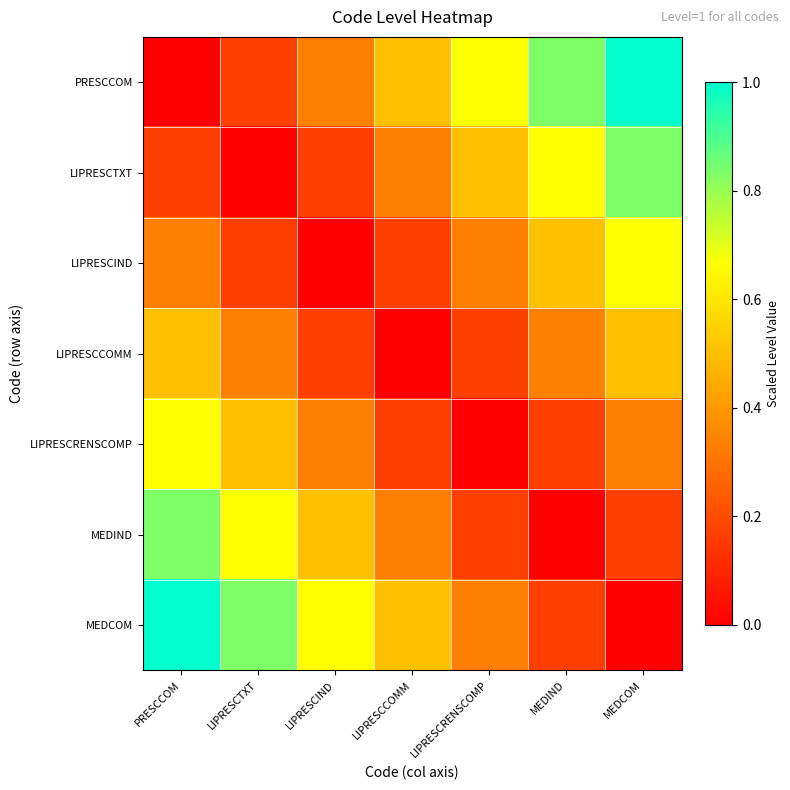

Between MEDIND and LIPRESCCOMM, which is larger?

MEDIND